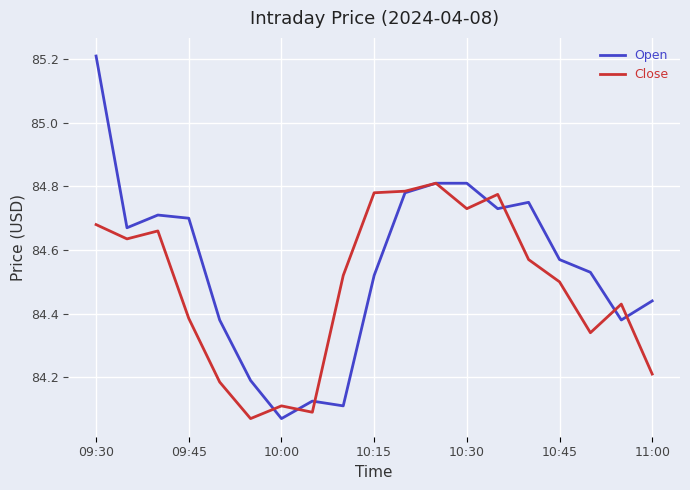

Which series has the largest total across all categories?

Open